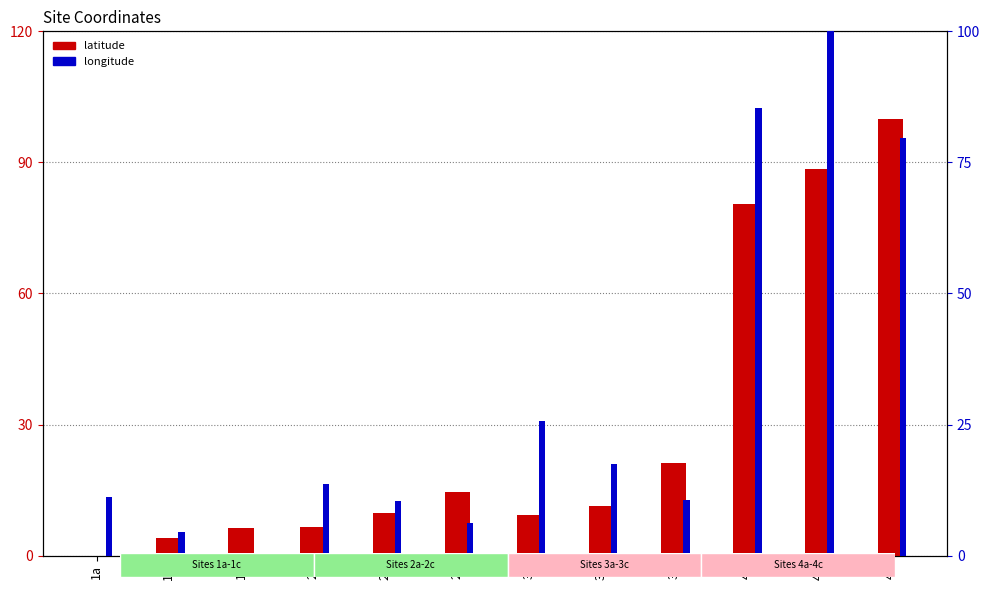

Reading left to right, extract all data points from this chart.

latitude: 0.0	4.0	6.4	6.5	9.7	14.6	9.3	11.3	21.3	80.6	88.5	100.0
longitude: 11.2	4.5	0.0	13.7	10.4	6.3	25.6	17.5	10.6	85.4	100.0	79.6